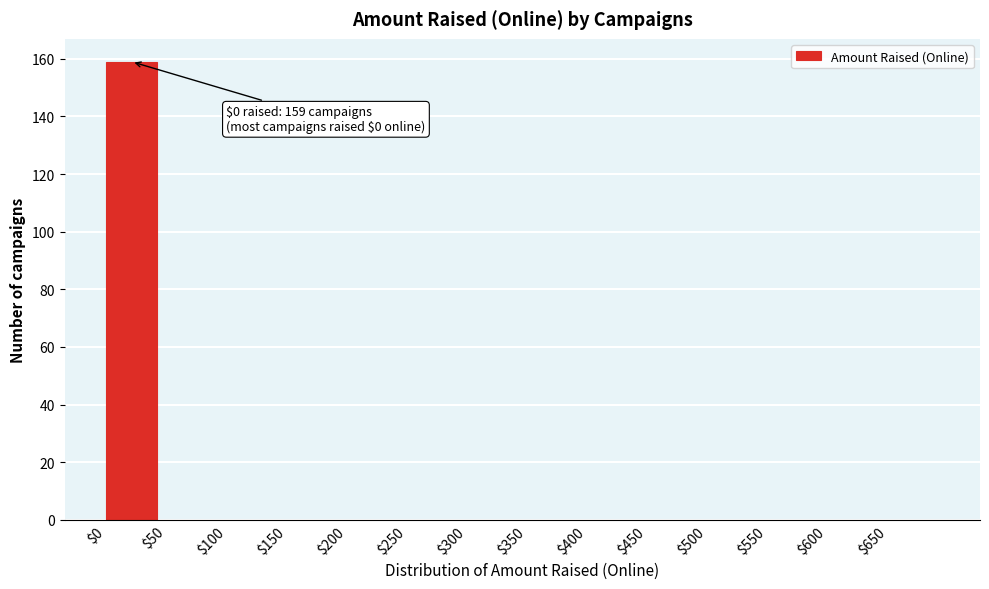

Over which range of the x-axis is the bar tallest?

0 to 50